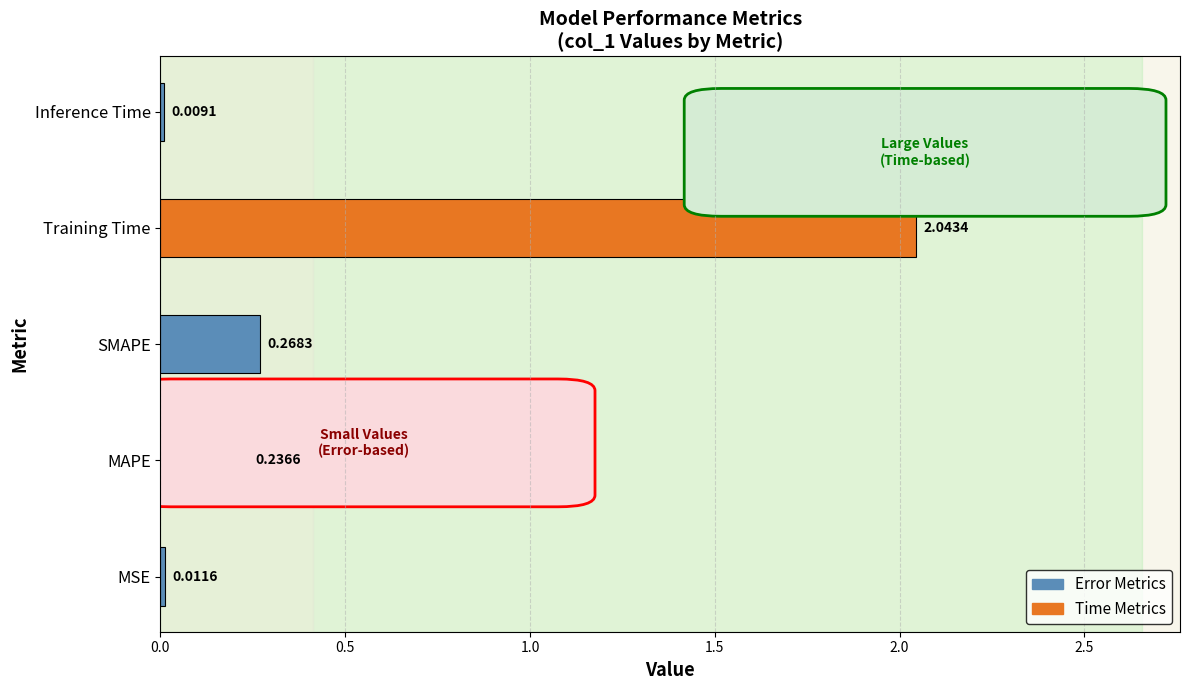

Between MSE and Training Time, which is larger?

Training Time